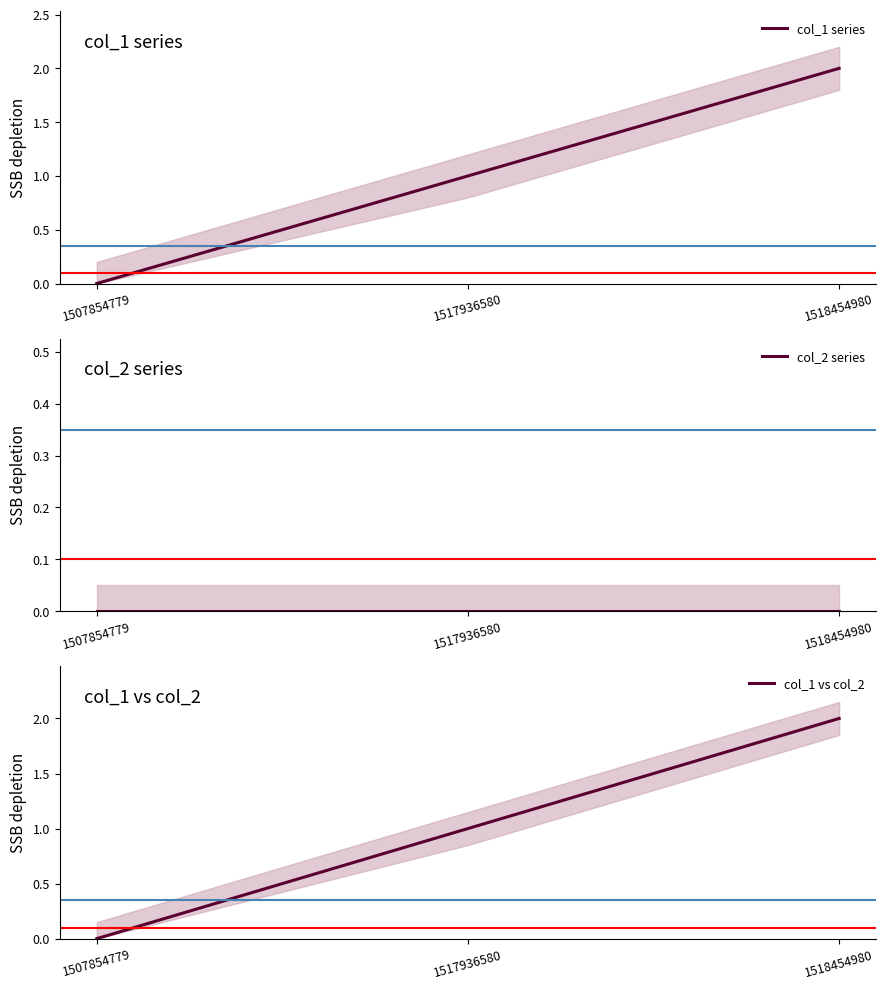

Reading left to right, list all the values displayed in this chart.

col_1 series: 1507854779=0	1517936580=1	1518454980=2
col_2 series: 1507854779=0	1517936580=0	1518454980=0
col_1 vs col_2: 1507854779=0	1517936580=1	1518454980=2